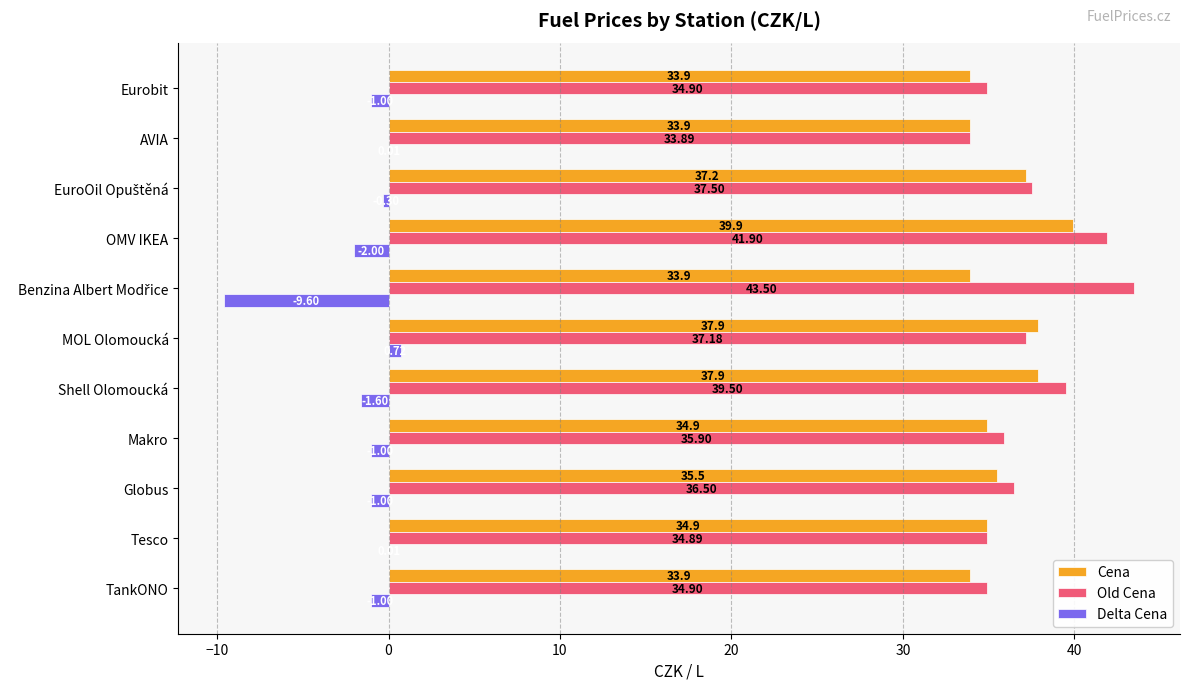

Which series has the largest total across all categories?

Old Cena